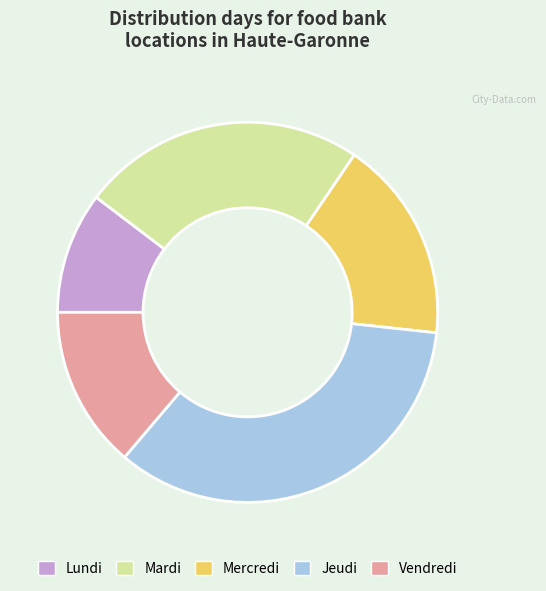

Does Lundi account for over 50% of the chart?

No